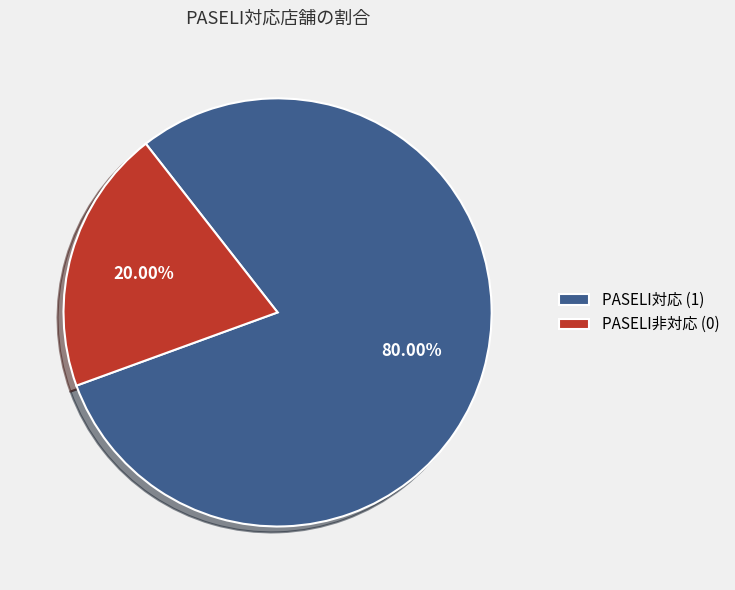

How many segments does this pie chart have?

2